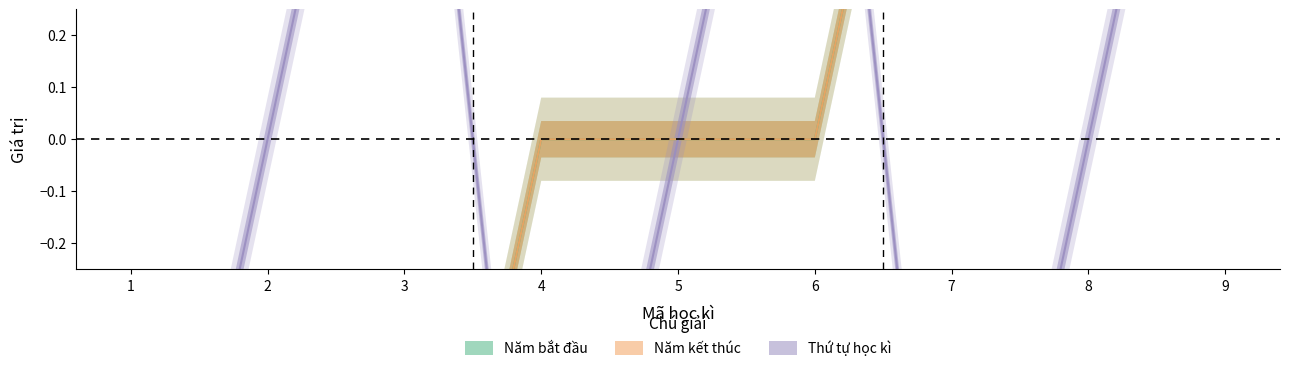

What is the sum of the Năm kết thúc values at 4 and 9?

1.2